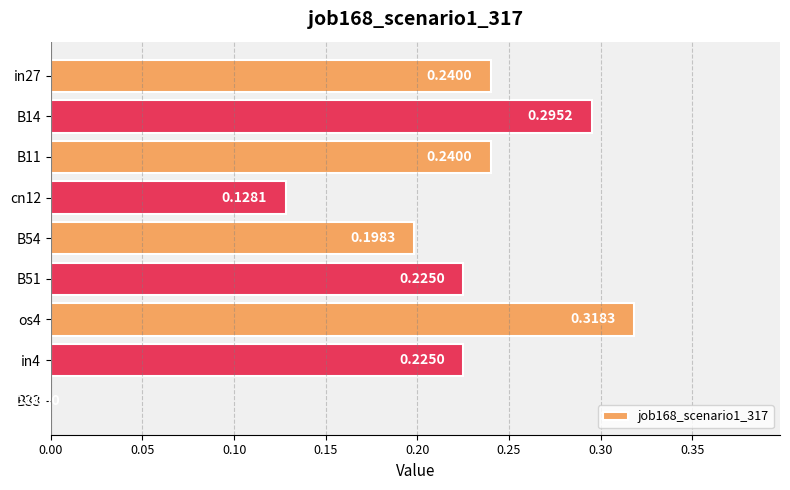

What is the sum of the values at B11 and os4?

0.6